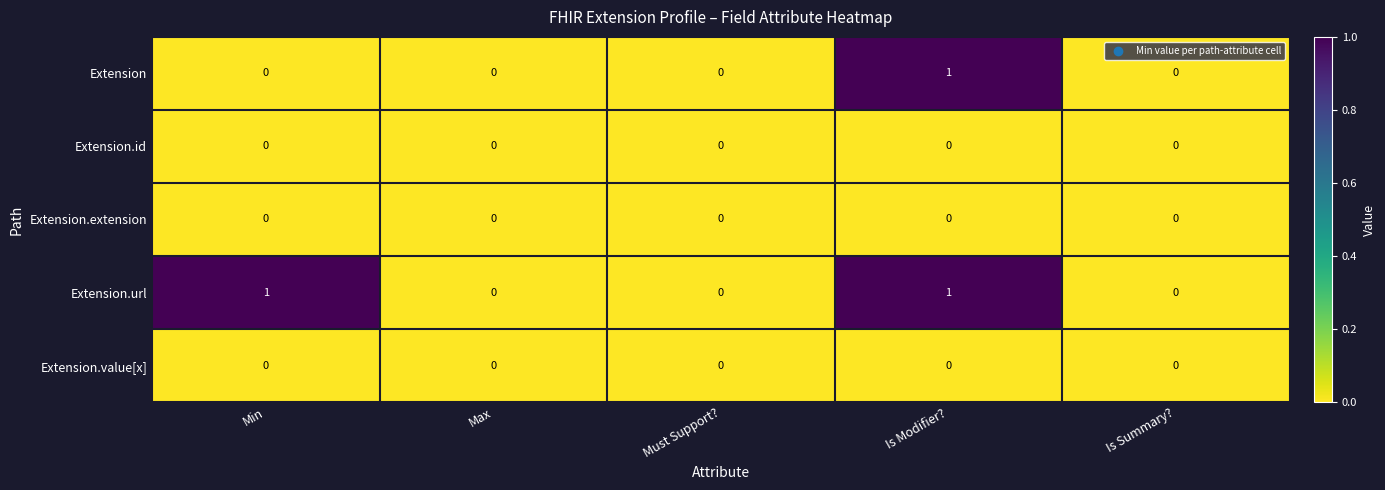

At which category is the sum across all series the highest?

Is Modifier?